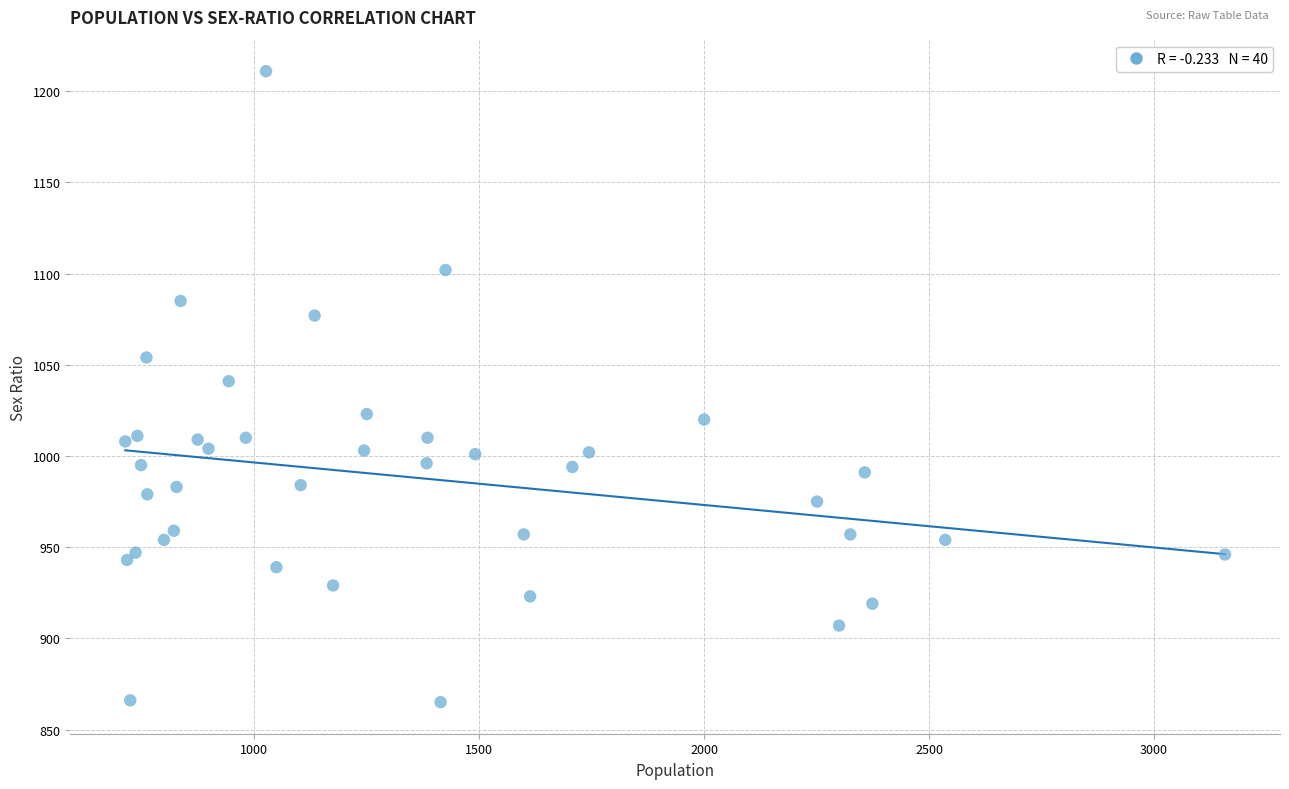

What is the range of Y values (max minus min)?

346